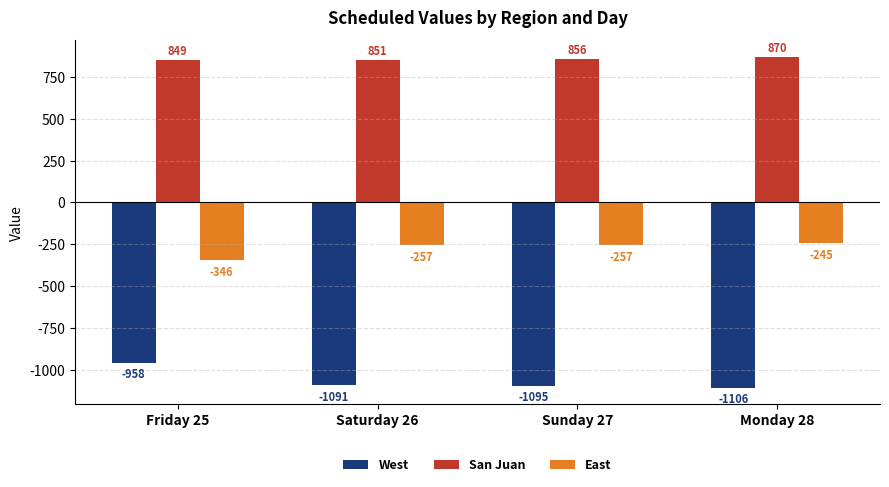

Reading right to left, transcribe all the data shown in this chart.

West: Monday 28=-1106	Sunday 27=-1095	Saturday 26=-1091	Friday 25=-958
San Juan: Monday 28=870	Sunday 27=856	Saturday 26=851	Friday 25=849
East: Monday 28=-245	Sunday 27=-257	Saturday 26=-257	Friday 25=-346